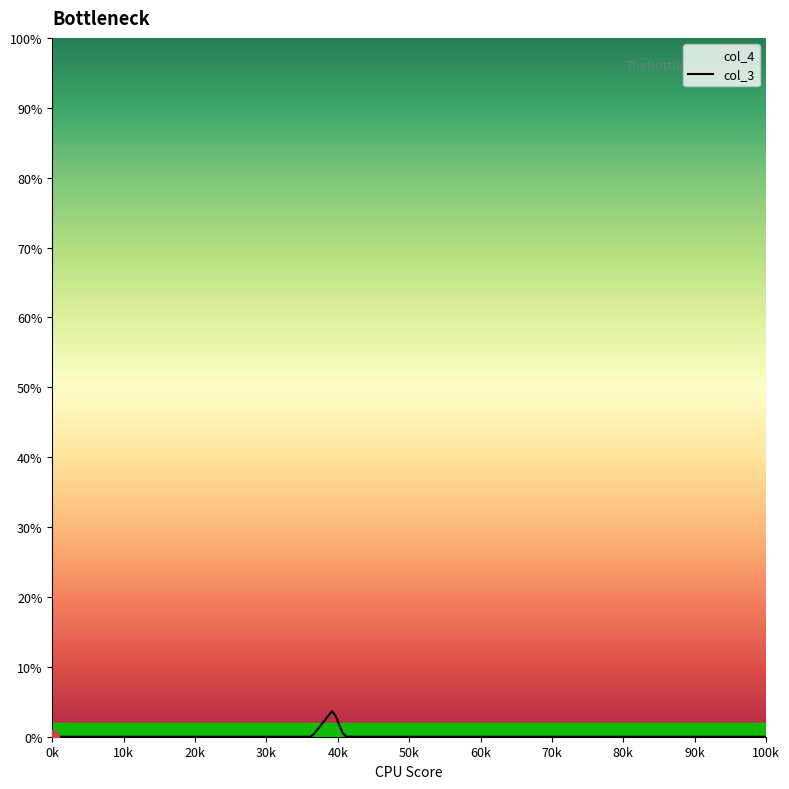

What are all the series names shown in the legend?

col_3, col_4